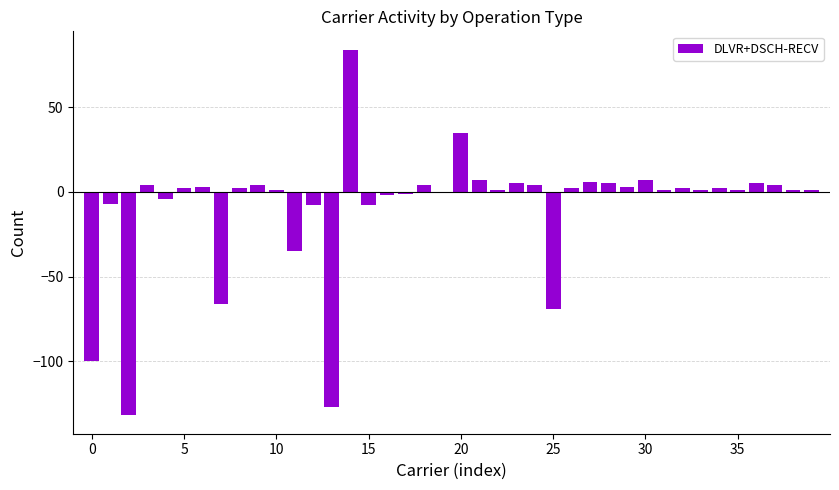

What is the greatest value displayed?

84